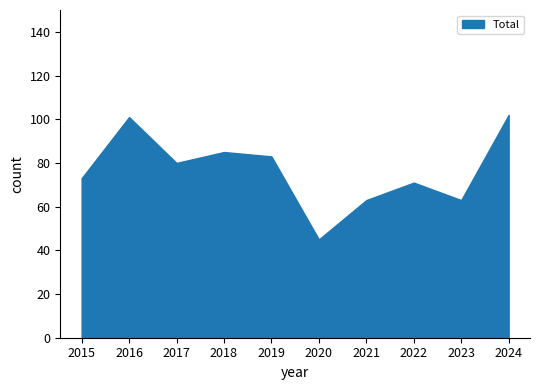

What is the greatest value displayed?

102